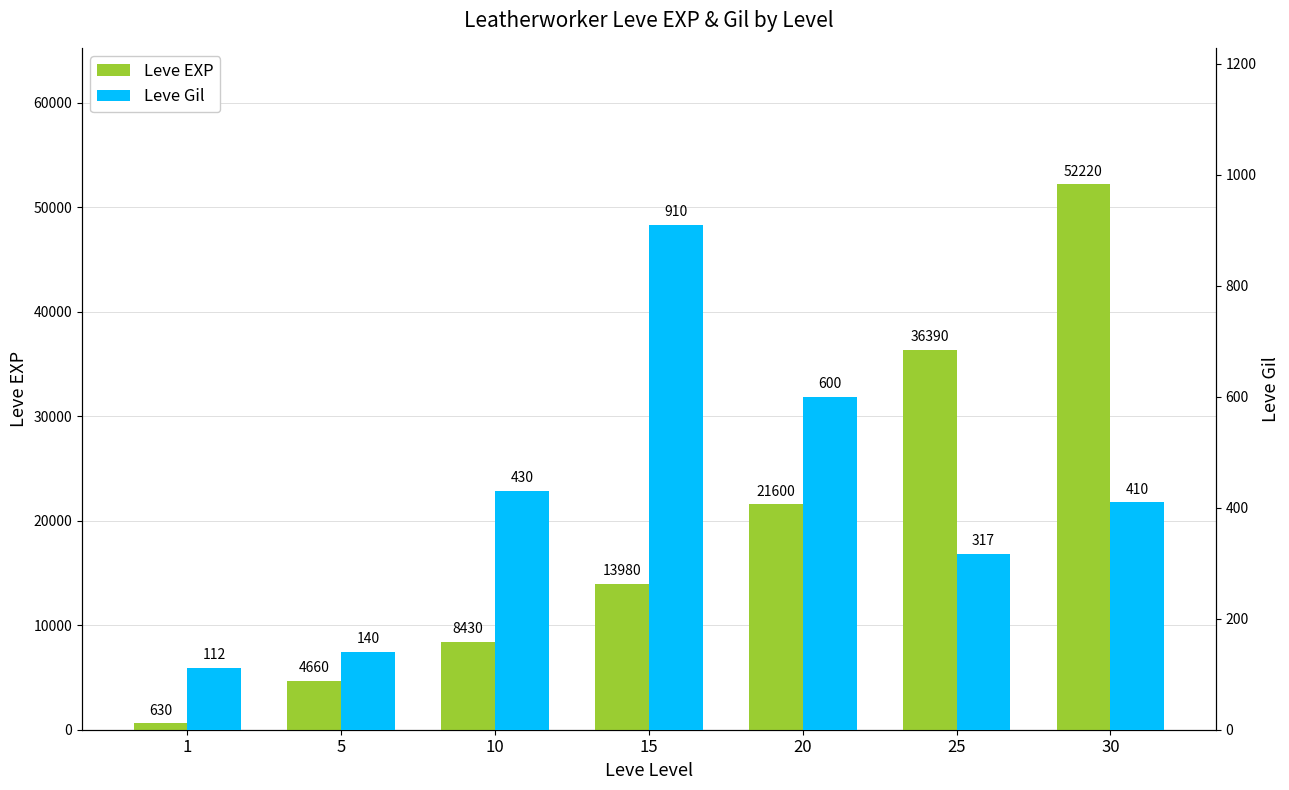

What is the difference between the highest and lowest values at 30?

51810